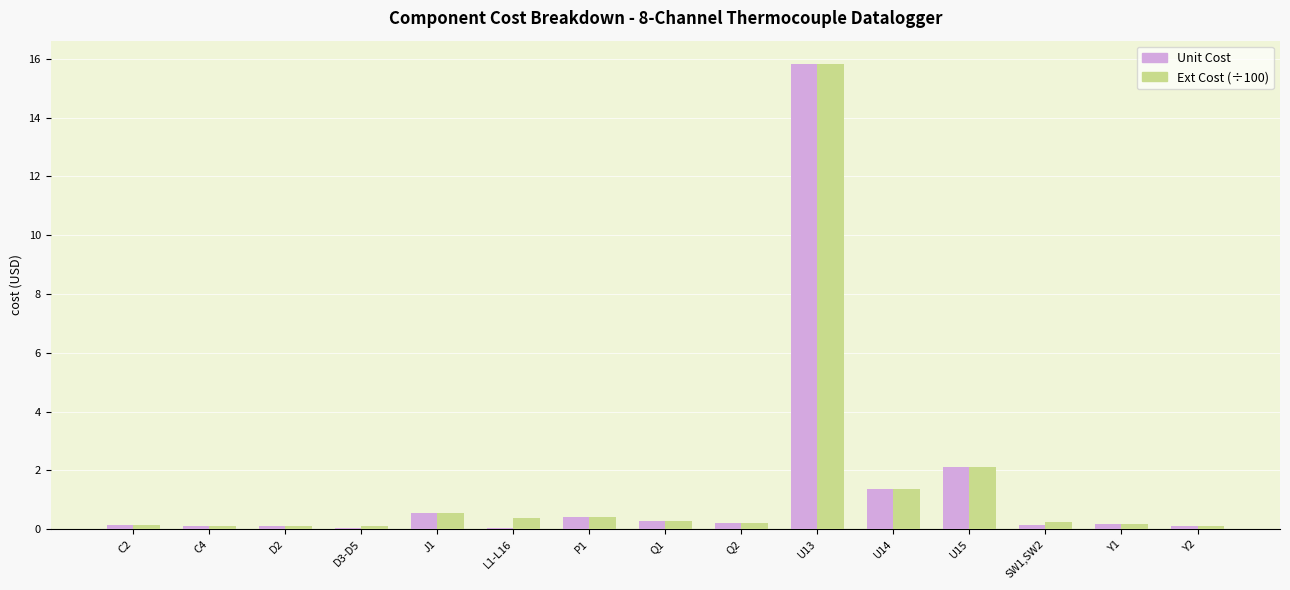

What are all the series names shown in the legend?

Unit Cost, Ext Cost (÷100)